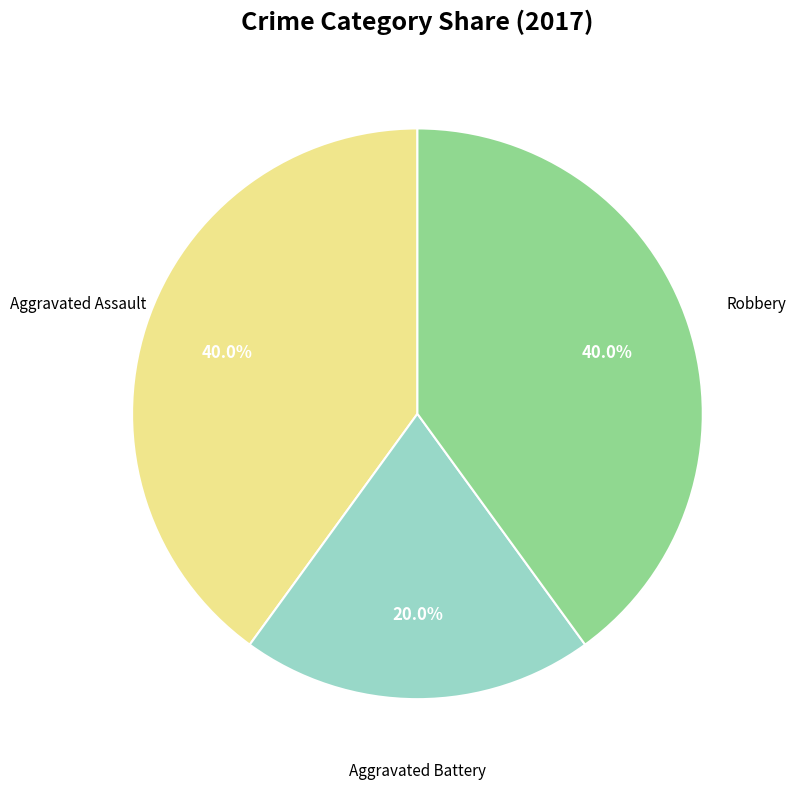

Count the number of slices in the pie.

3